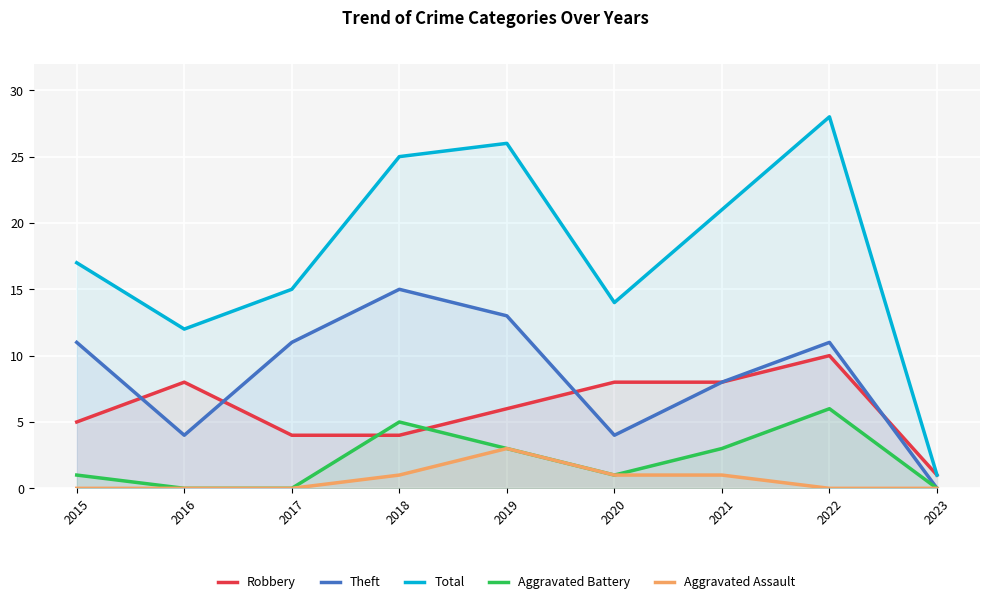

True or false: Theft has a value of 13 at 2019.

True